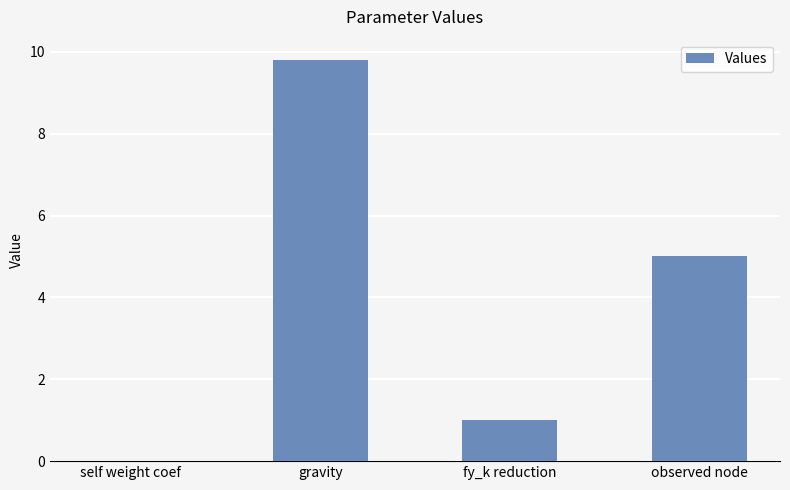

Which category has the highest value across all series?

gravity